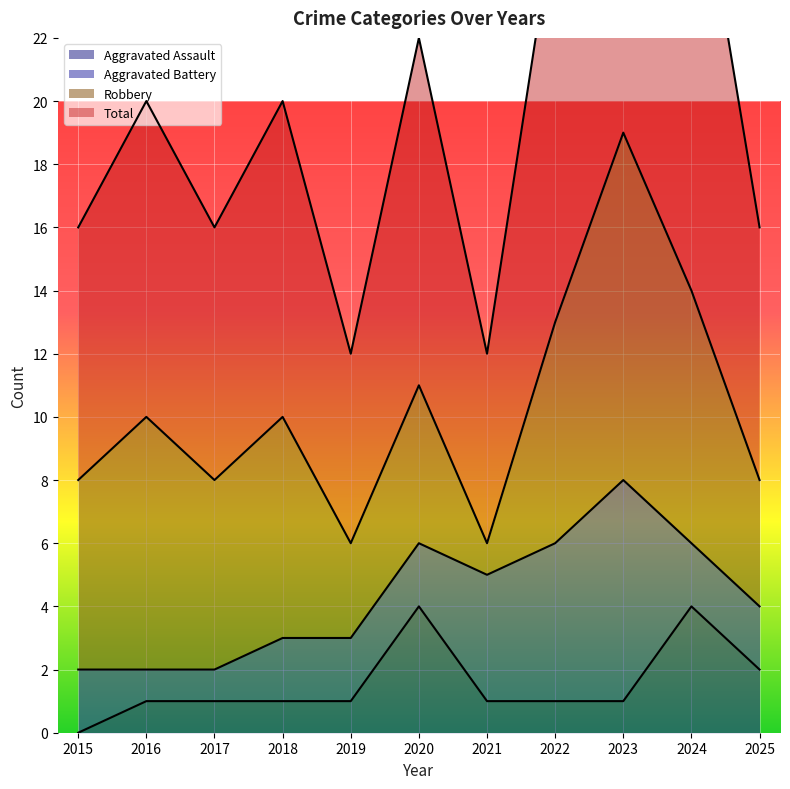

True or false: Aggravated Assault and Total cross at least once.

False